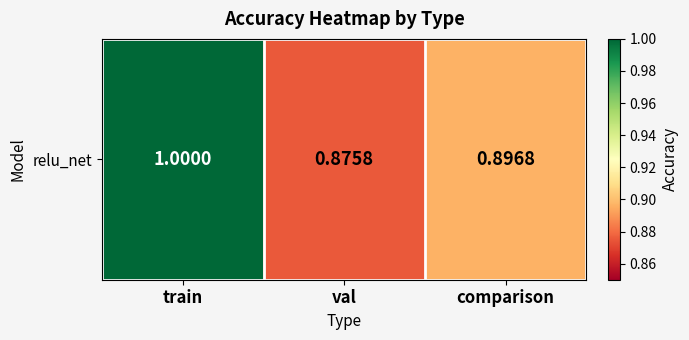

Where is the data nearest to the value 0?

val